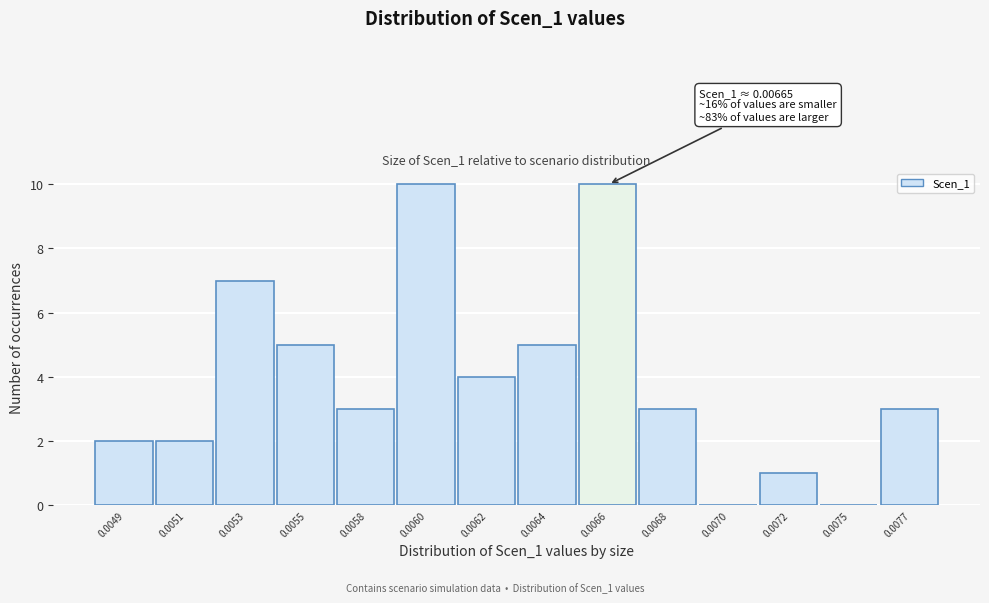

Reading left to right, extract all data points from this chart.

0.0049=2	0.0051=2	0.0053=7	0.0055=5	0.0058=3	0.0060=10	0.0062=4	0.0064=5	0.0066=10	0.0068=3	0.0070=0	0.0072=1	0.0075=0	0.0077=3